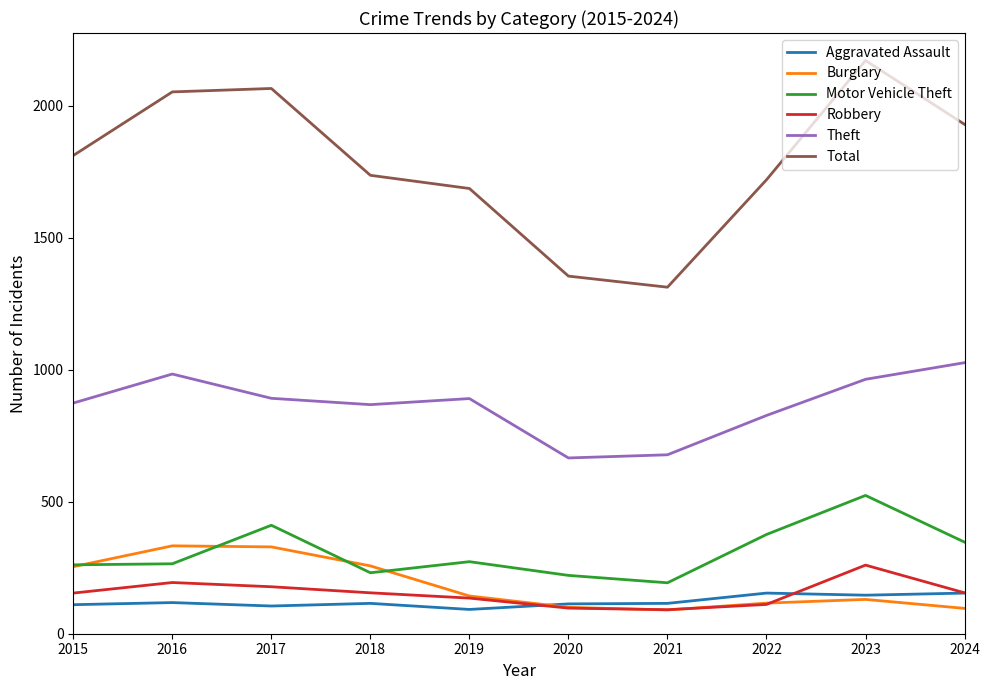

What is the difference between the highest and lowest values at 2018?

1622